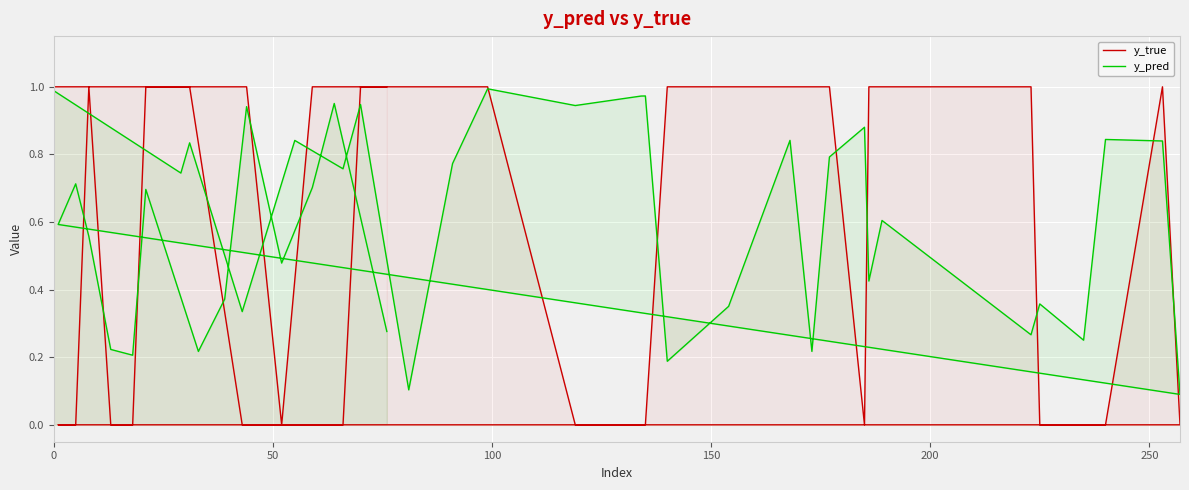

After their last crossing, which series has the higher values: y_pred or y_true?

y_true